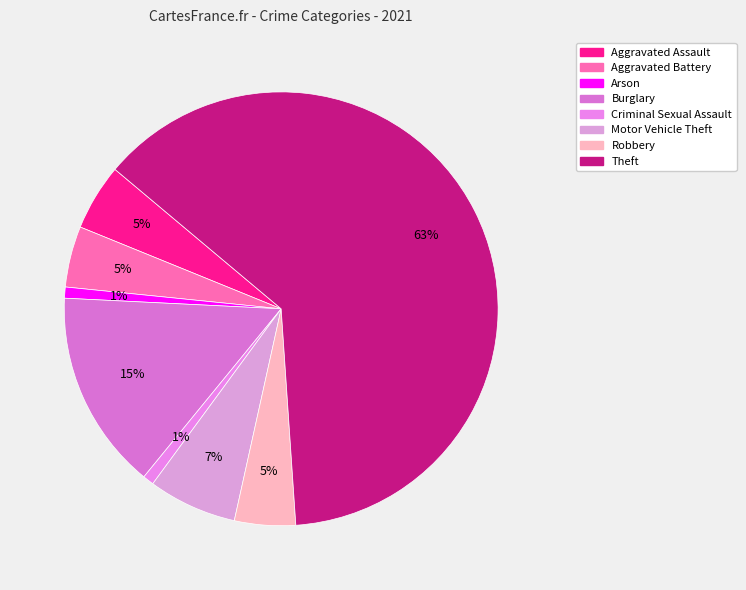

What is the total percentage of Burglary and Robbery?

19.4%